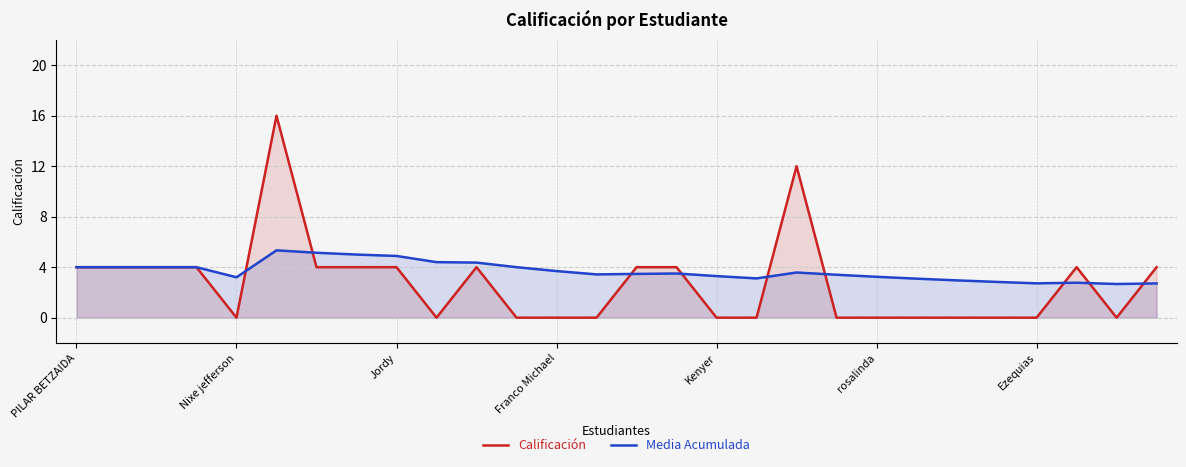

Count the number of categories in the chart.

28